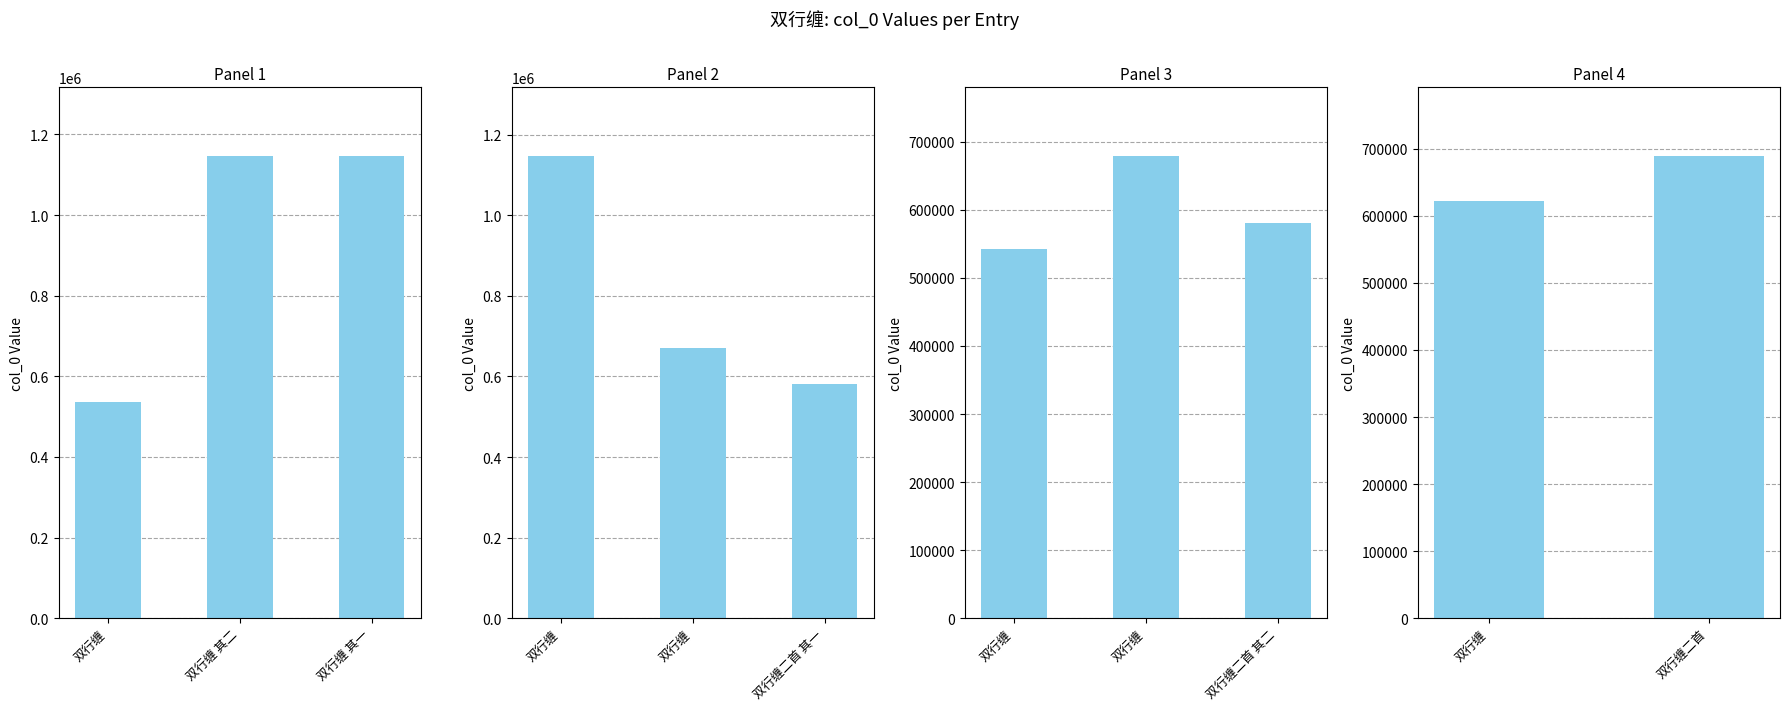

The value at 双行缠 is 143518. True or false?

False